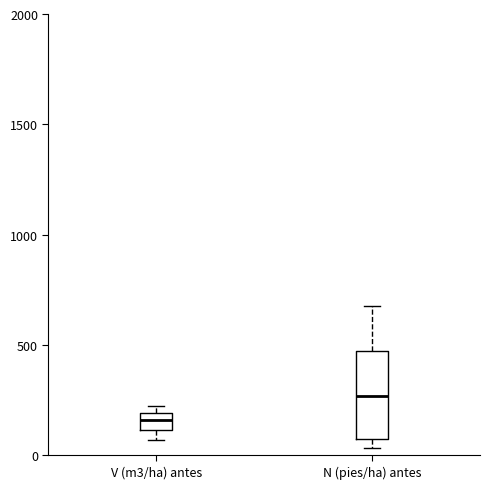

Reading left to right, transcribe this box plot: for each box, give where its median line is, the range the box spans, and where its two whiskers end, as read against the y-axis. The values are not printed on the chart, so give them approximately, as read against the axis.

V (m3/ha) antes: median 150, box 100 to 200, whiskers 50 to 200 (just above the box's upper edge)
N (pies/ha) antes: median 250, box 50 to 450, whiskers 50 (just below the box's lower edge) to 700